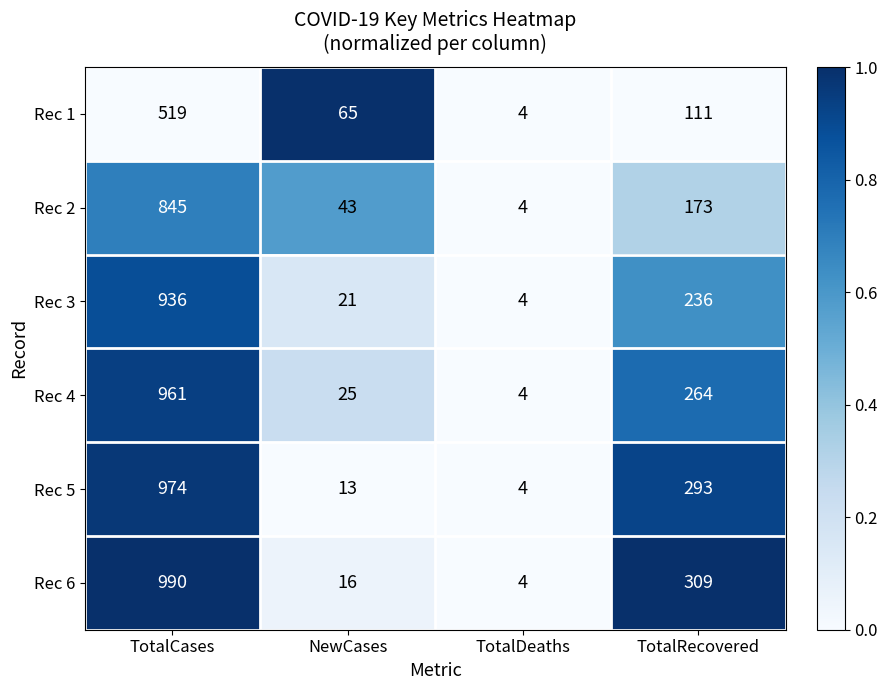

How many series are shown in this chart?

6